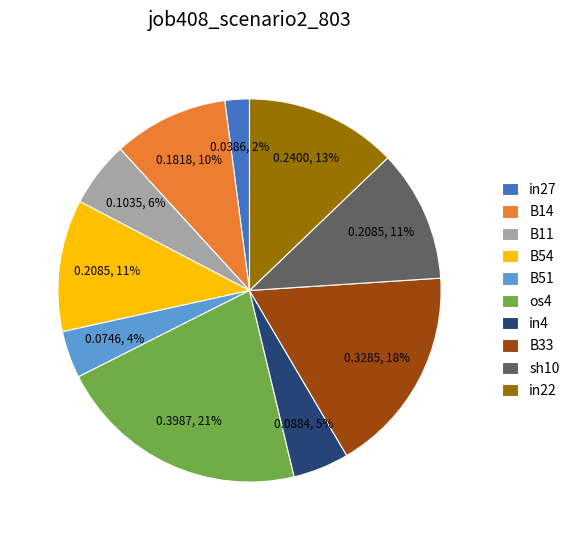

Between B51 and in4, which is larger?

in4